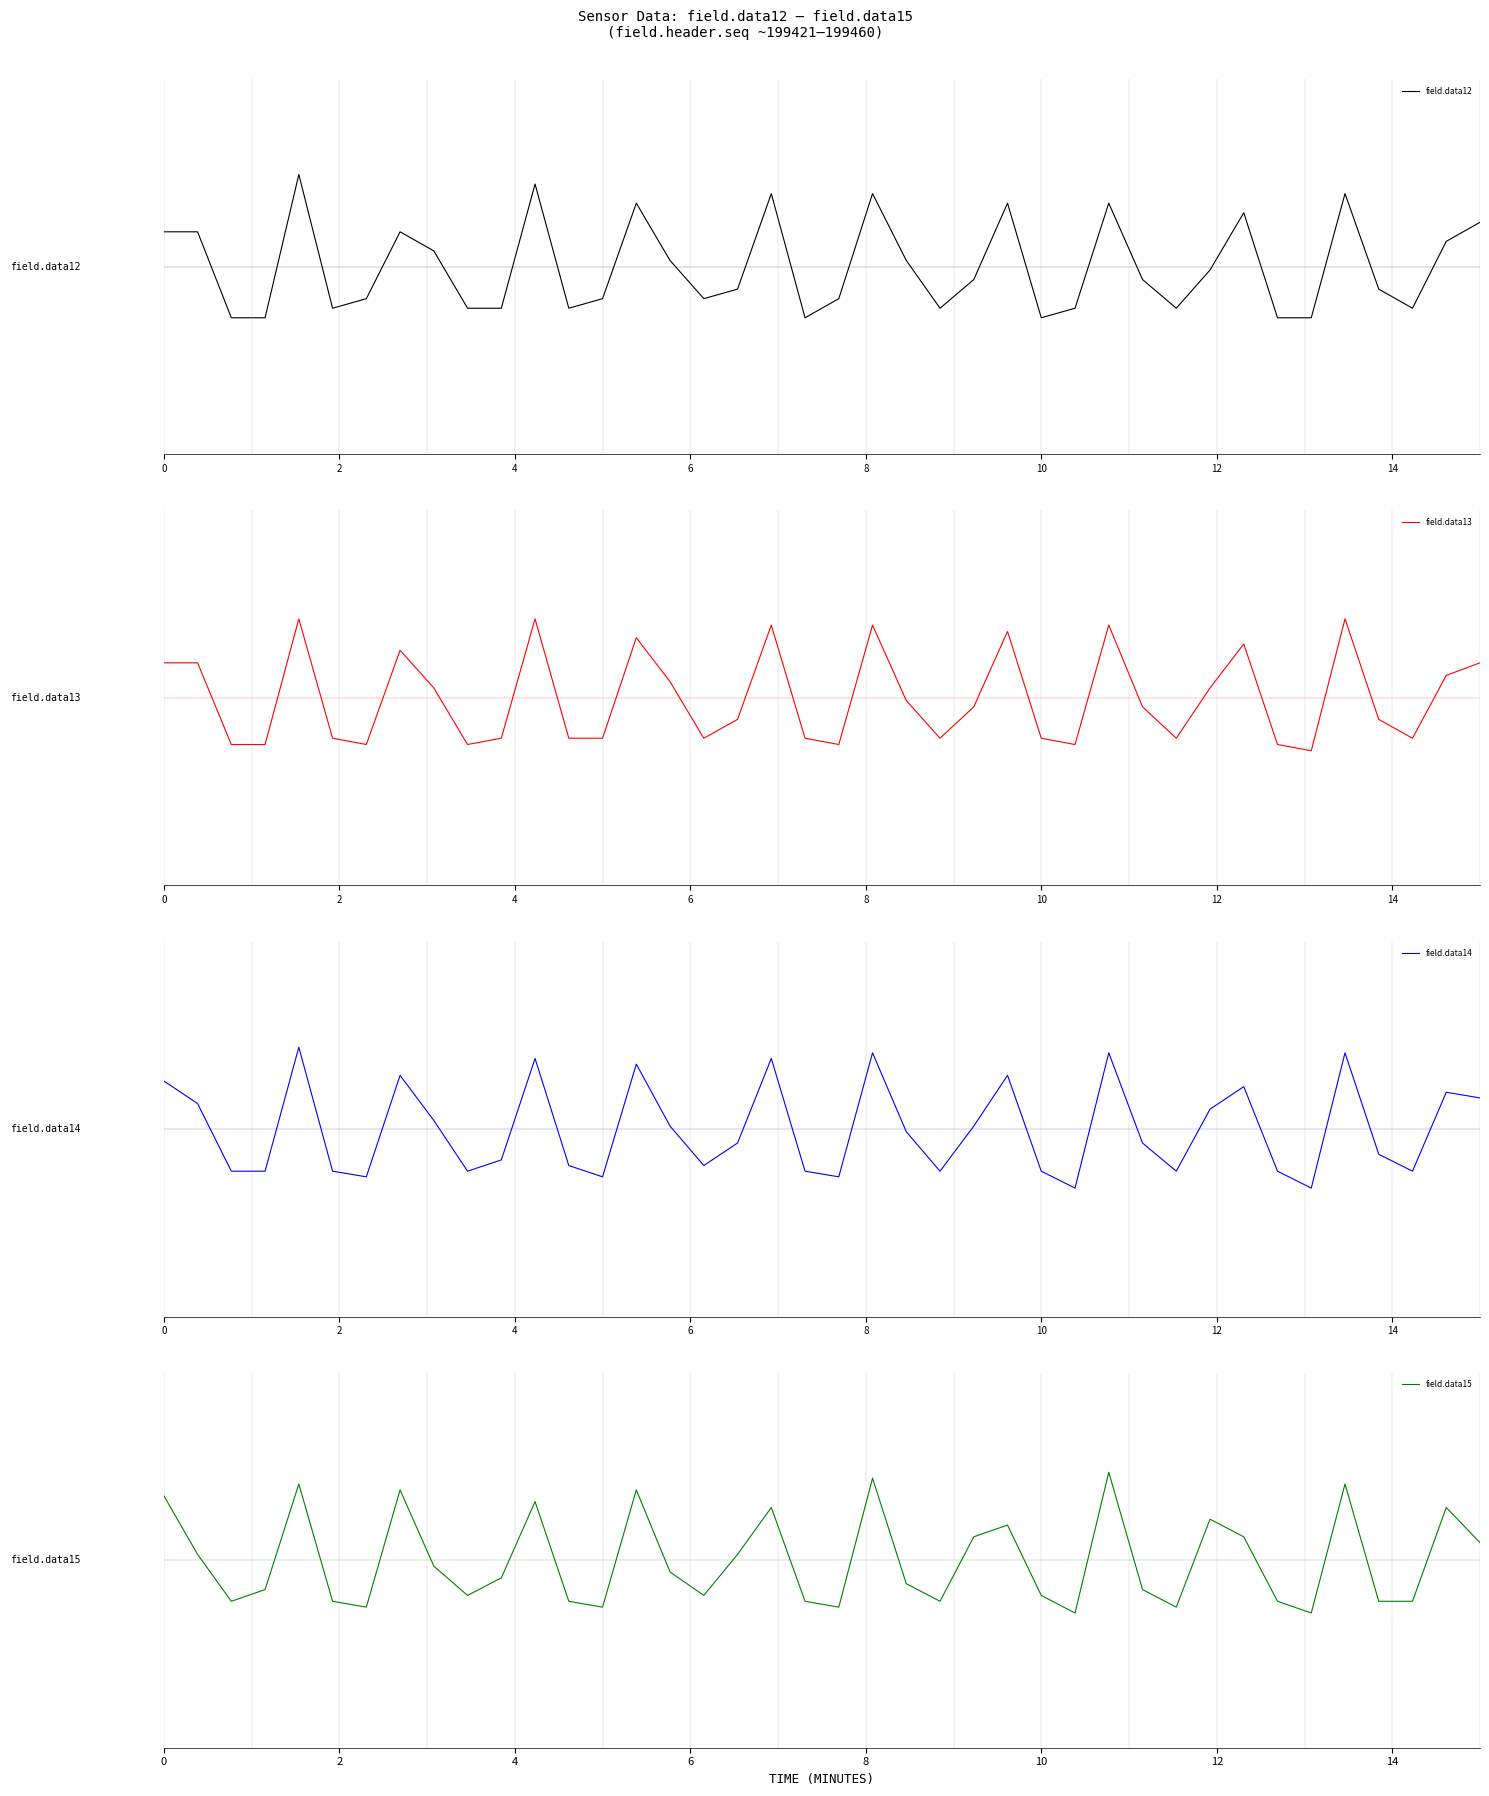

How many data points in field.data13 are above 0?

17